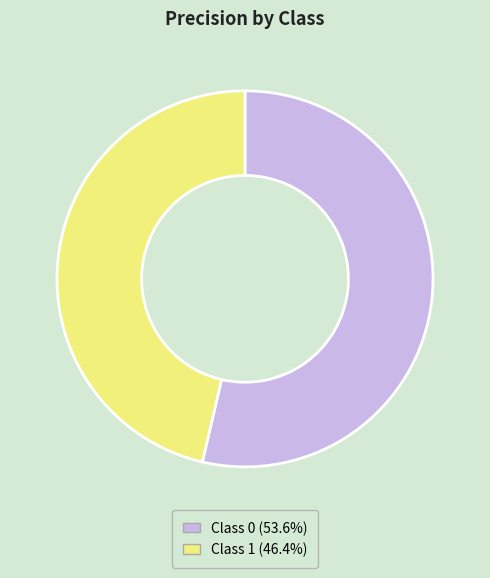

Is there a majority slice in this chart?

Yes